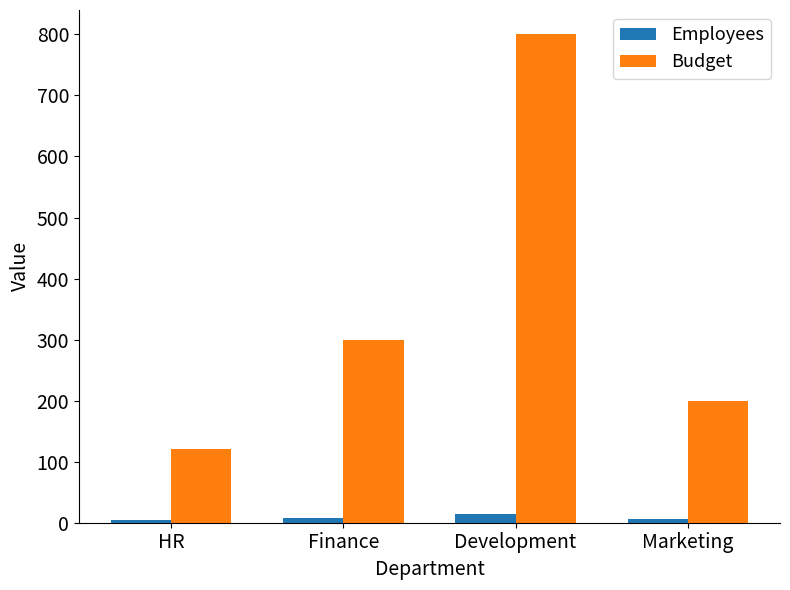

Is it true that Budget equals 191 at Development?

False